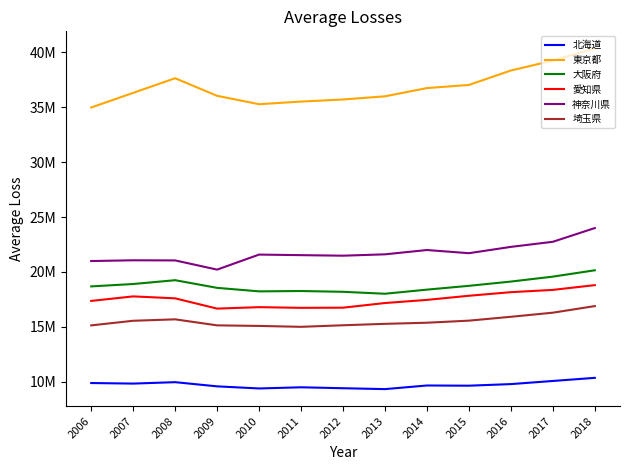

The 愛知県 series shows 26650044 at 2017. True or false?

False